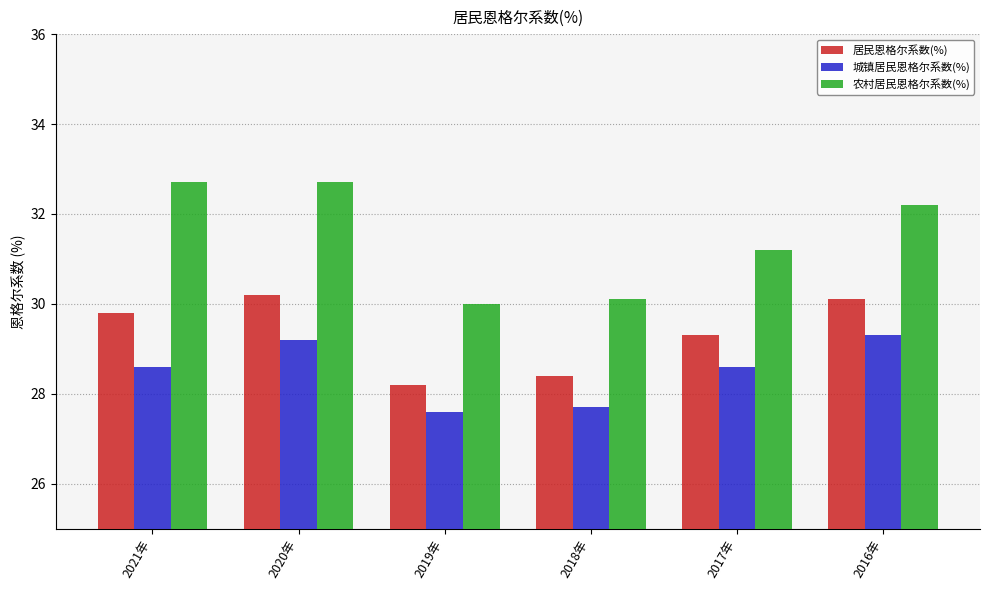

What are all the series names shown in the legend?

居民恩格尔系数(%), 城镇居民恩格尔系数(%), 农村居民恩格尔系数(%)